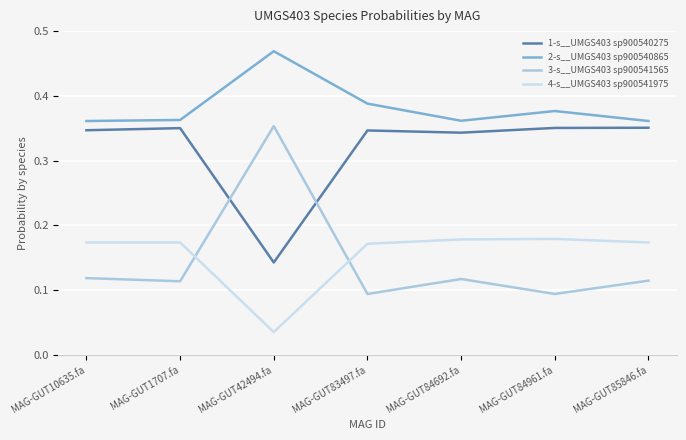

Which series has the largest range (max minus min)?

3-s__UMGS403 sp900541565